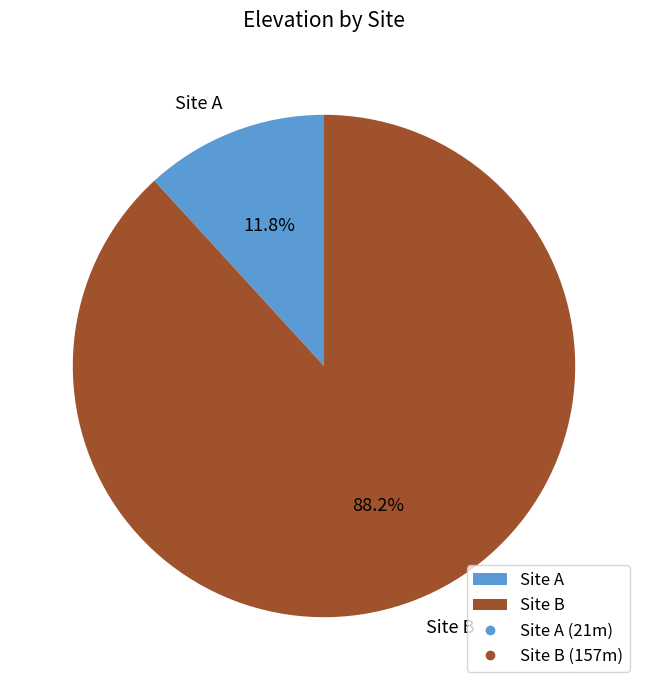

The Site B slice represents 88% of the pie. True or false?

True